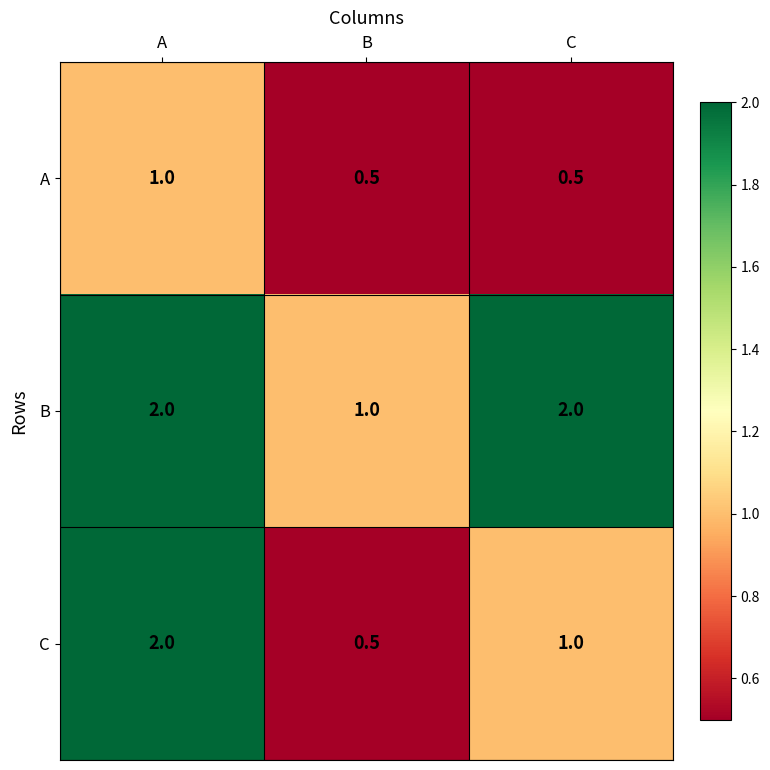

Reading left to right, transcribe all the data shown in this chart.

A: 1.0	0.5	0.5
B: 2.0	1.0	2.0
C: 2.0	0.5	1.0